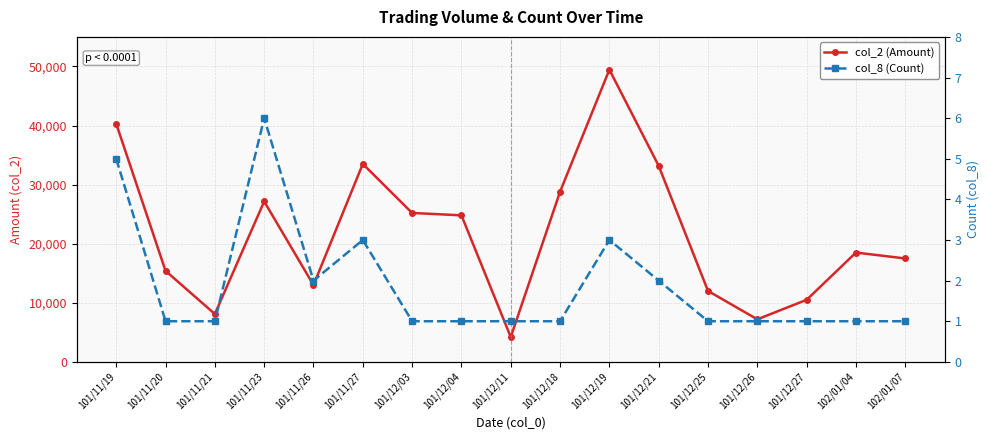

Is it true that col_8 (Count) equals 1 at 101/12/03?

False